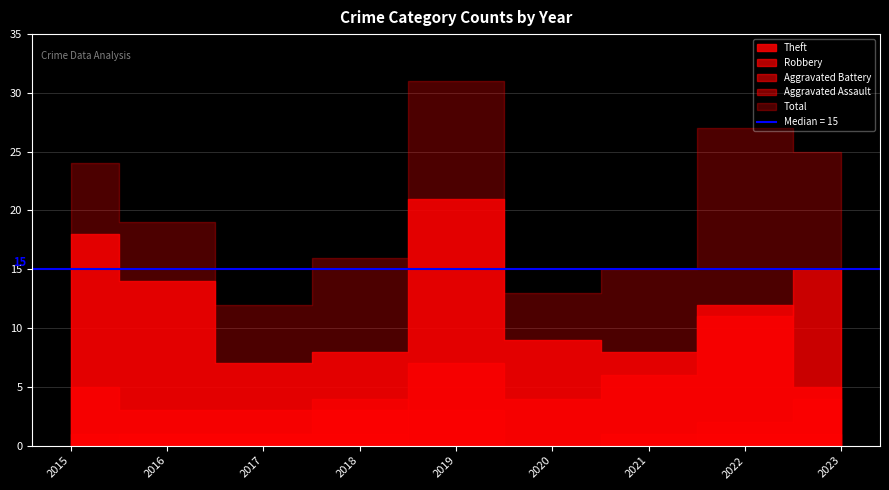

Where is the first local minimum for Theft?

2017